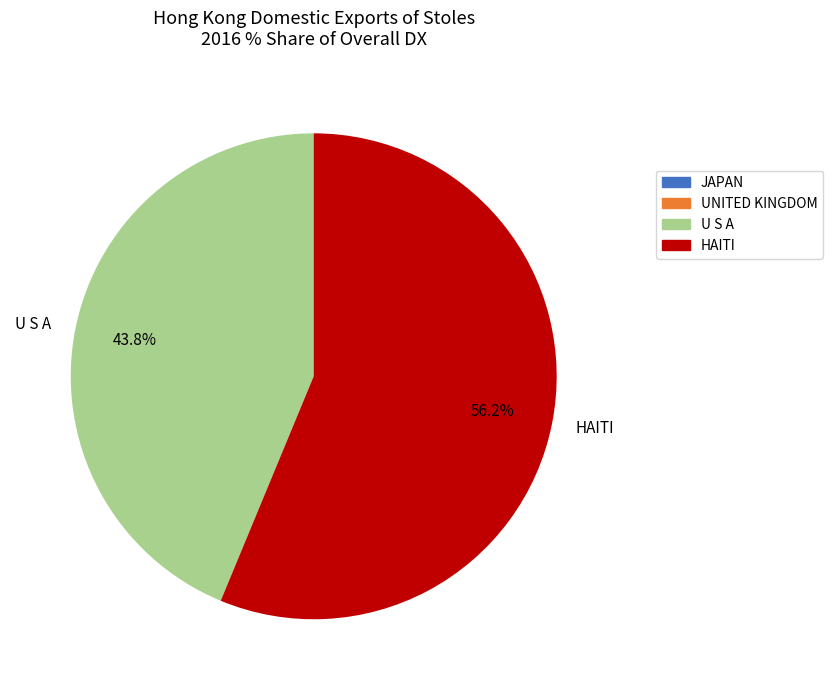

Is HAITI the majority of the pie?

Yes